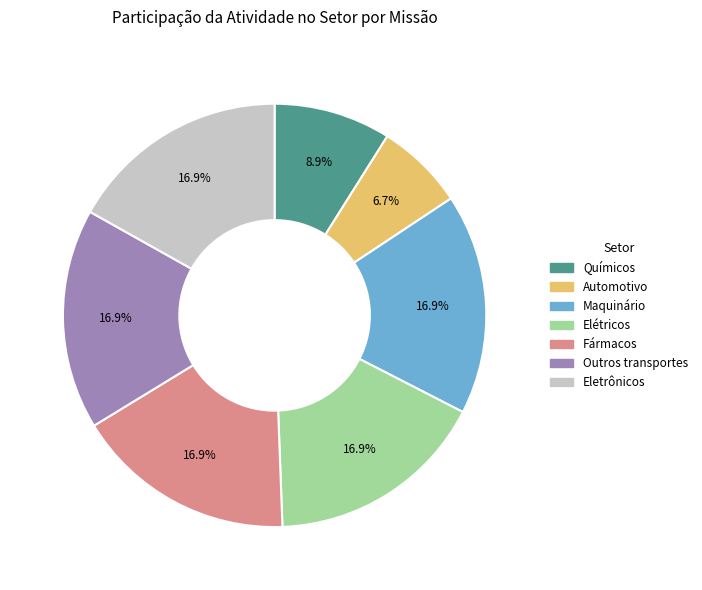

What is the smallest slice in the pie chart?

Automotivo